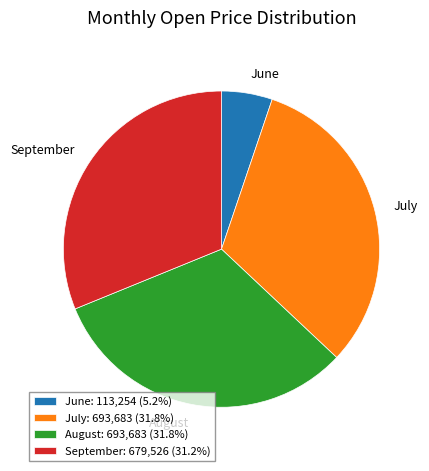

Is the sum of June and July greater than half?

No